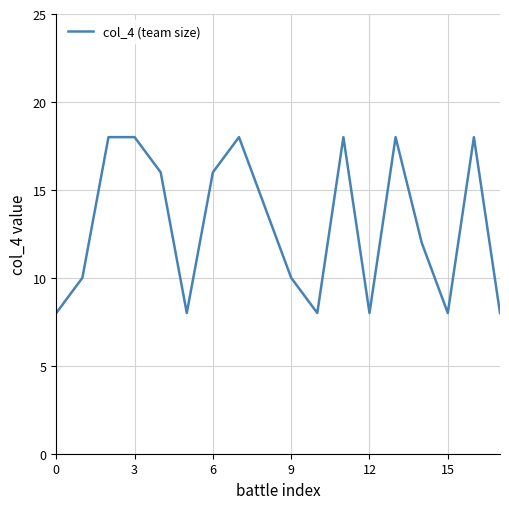

What is the smallest value displayed?

8